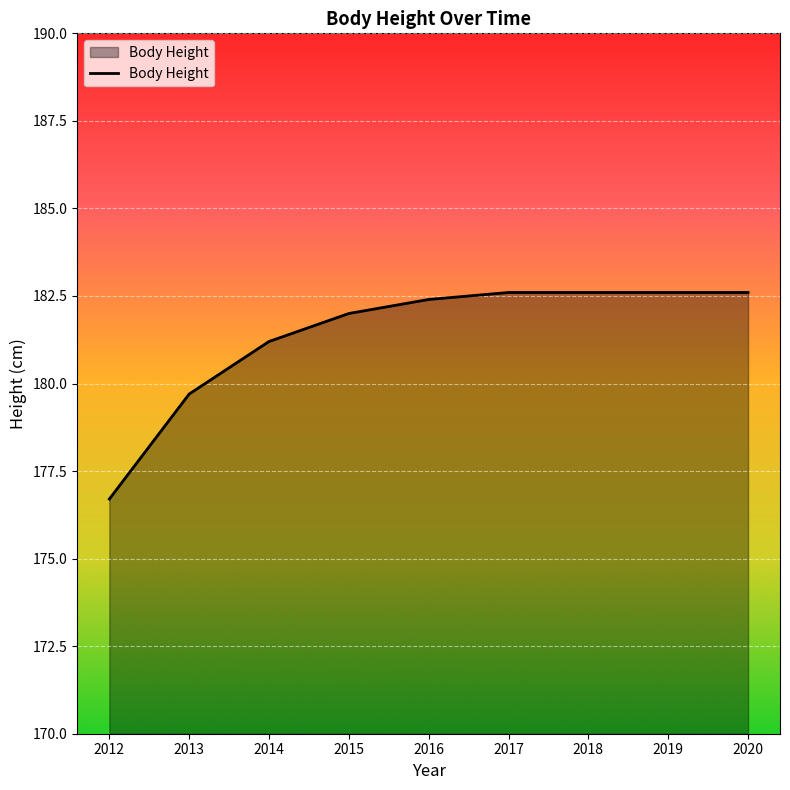

Does the chart display data point markers on the line(s)?

No